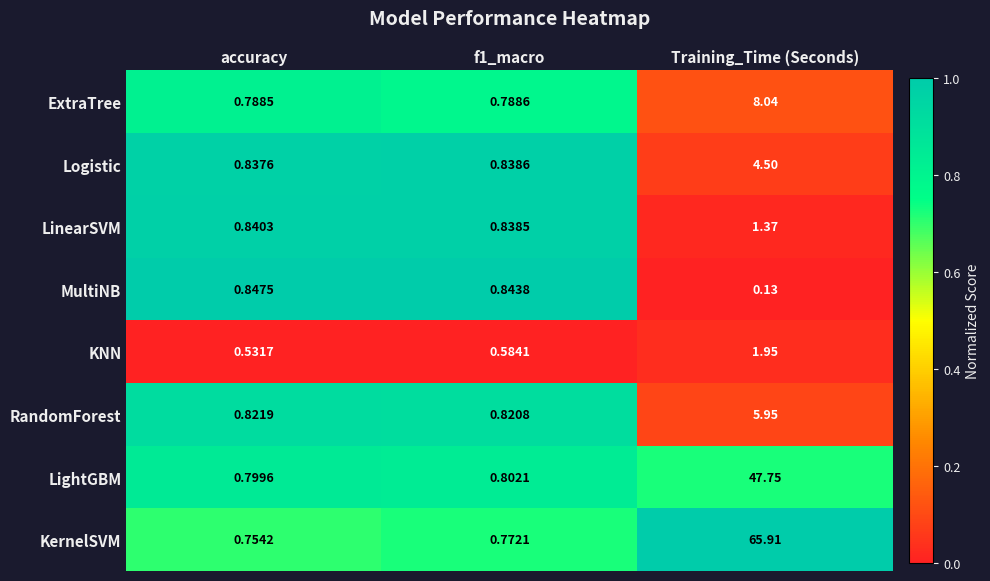

Between accuracy and f1_macro, which series saw the biggest shift?

KNN